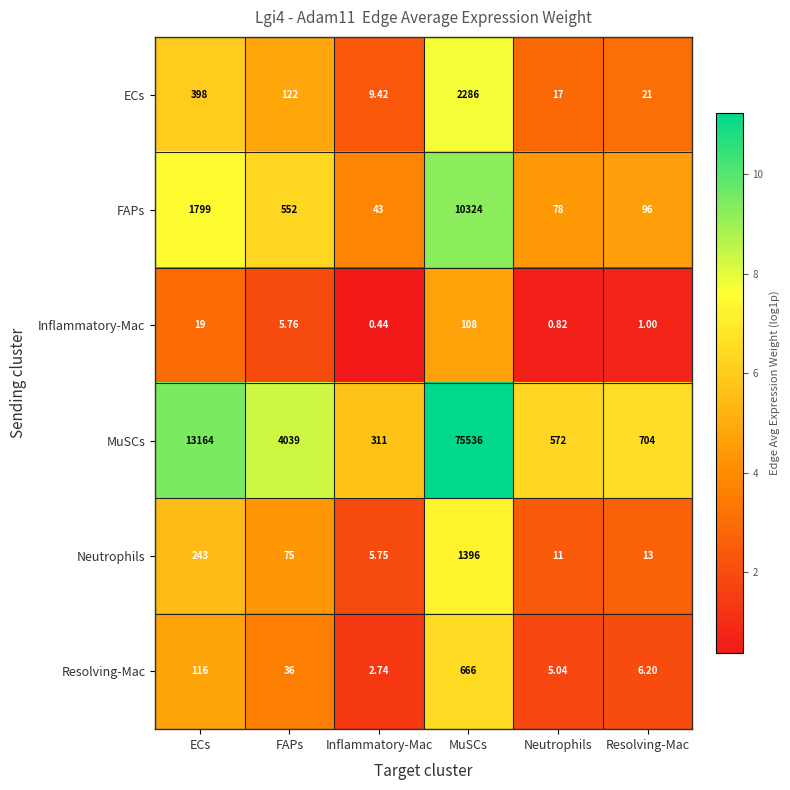

Between FAPs and Neutrophils, which series saw the biggest shift?

MuSCs